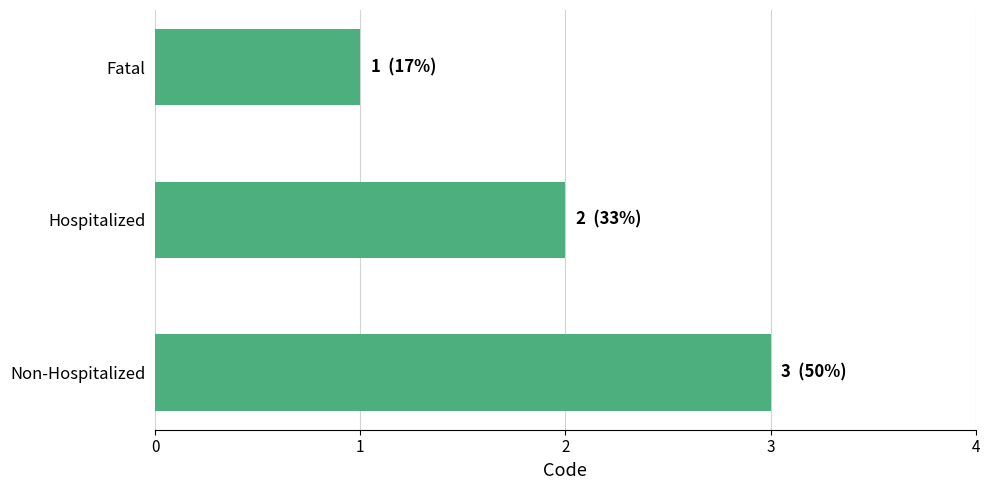

The chart shows a value of 2 at Hospitalized. True or false?

True